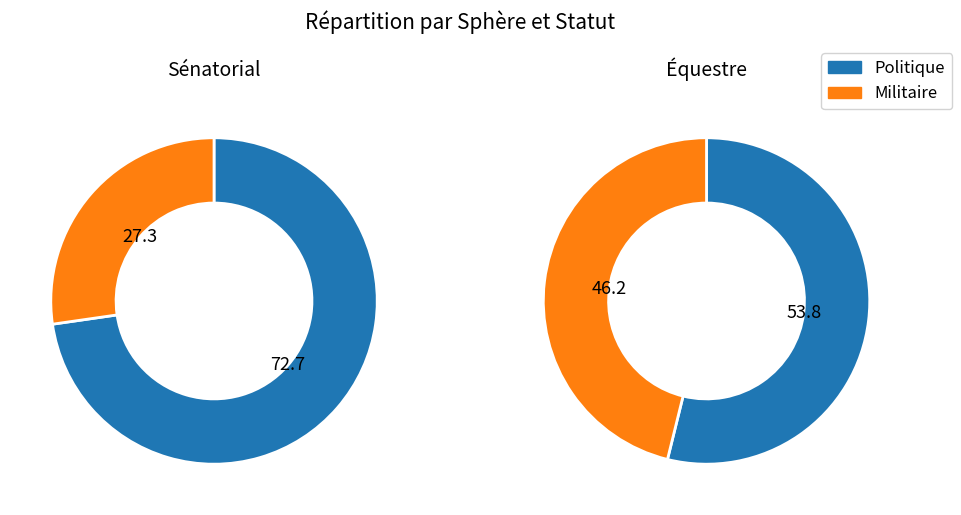

What is the smallest slice in the pie chart?

Militaire